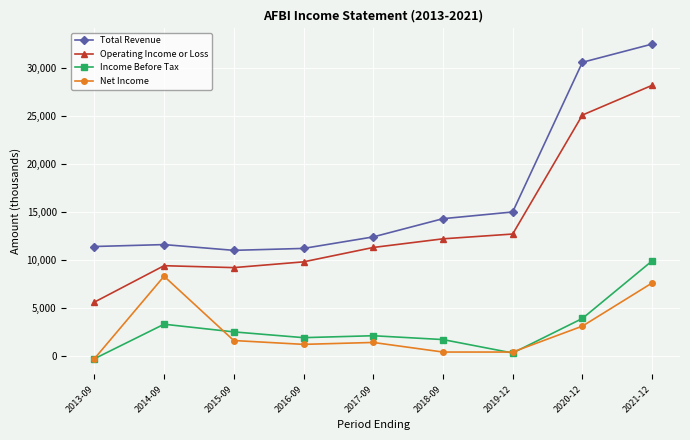

True or false: Income Before Tax and Operating Income or Loss cross at least once.

False